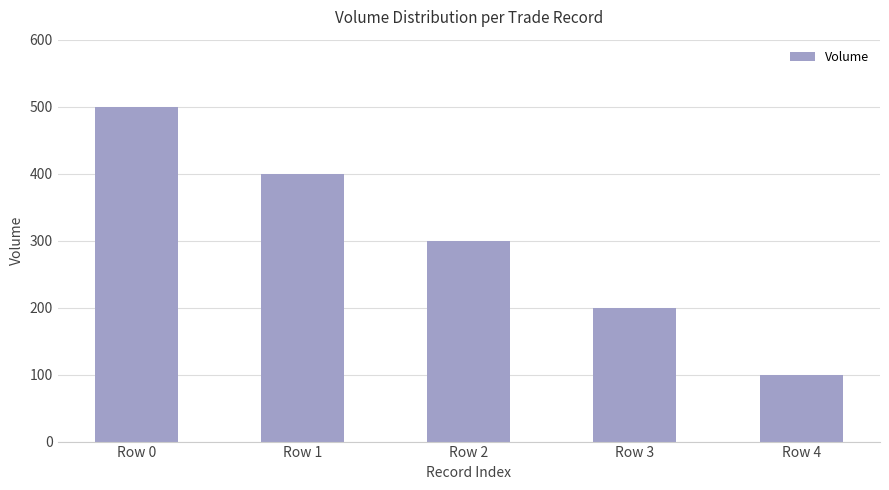

The chart shows a value of 861 at Row 0. True or false?

False